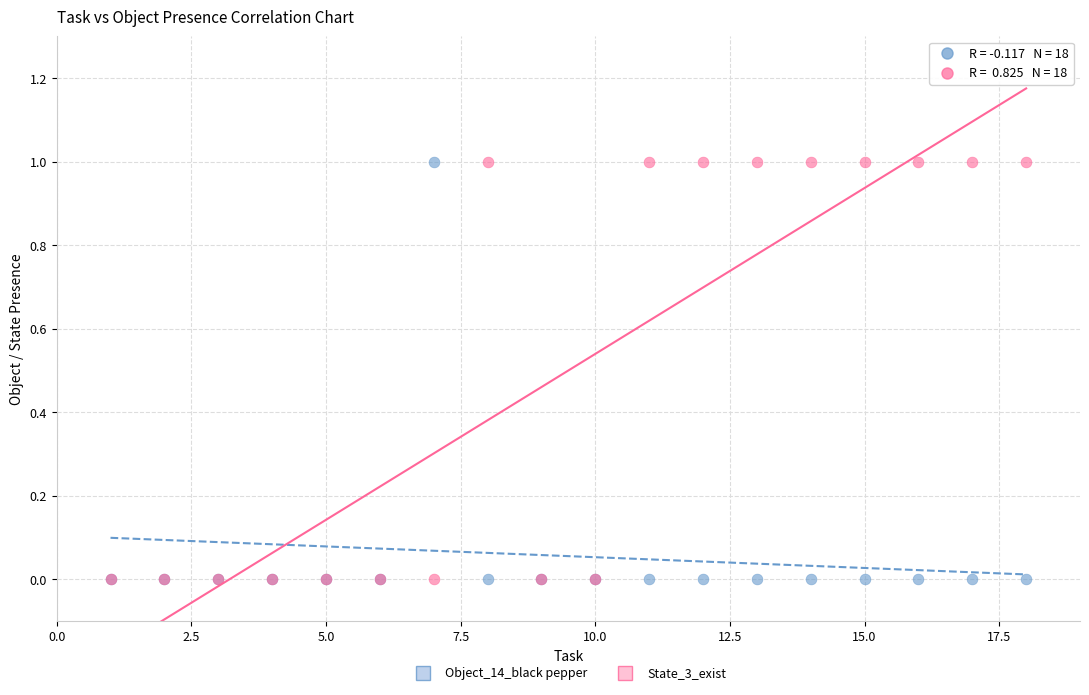

What are all the series names shown in the legend?

Object_14_black pepper, State_3_exist